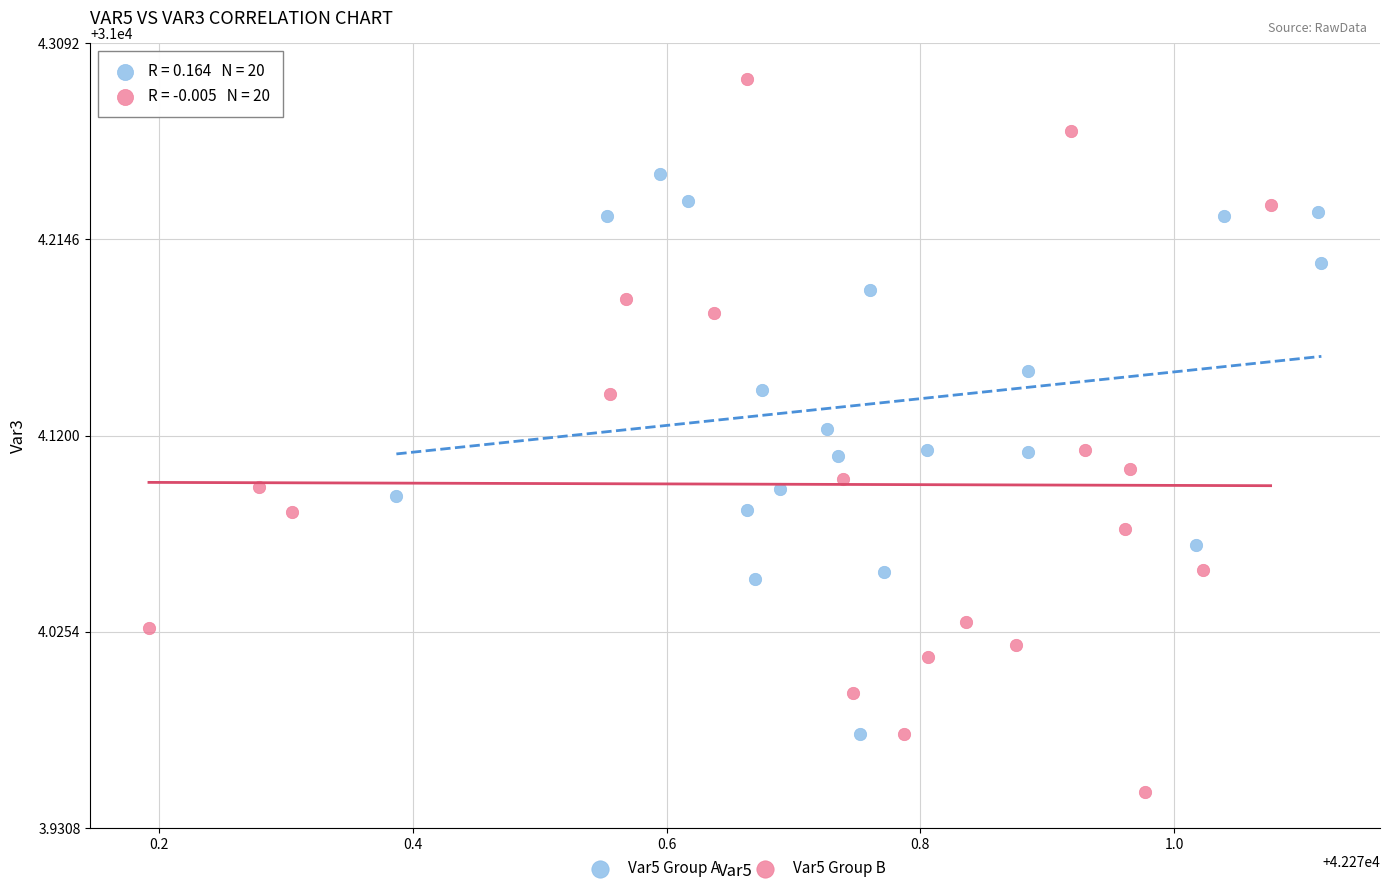

Which series has the largest Y range (max minus min)?

Var5 Group B